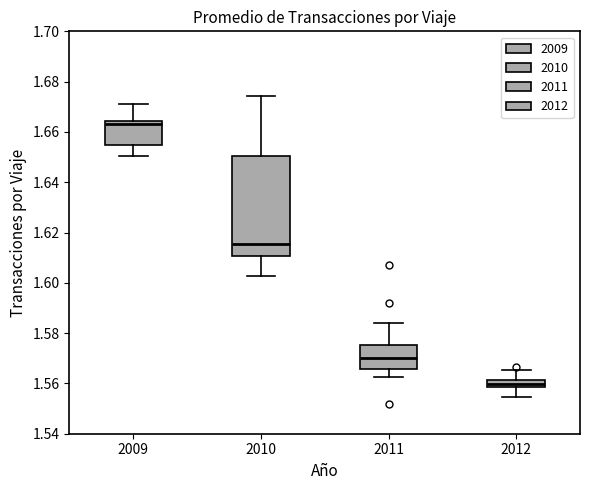

Comparing the boxes themselves (not the whiskers), which one is the tallest?

2010